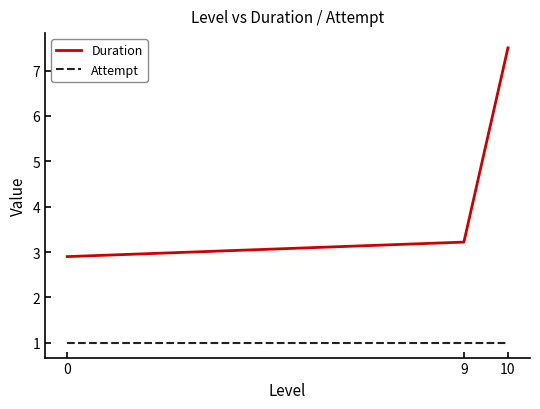

What are all the series names shown in the legend?

Duration, Attempt